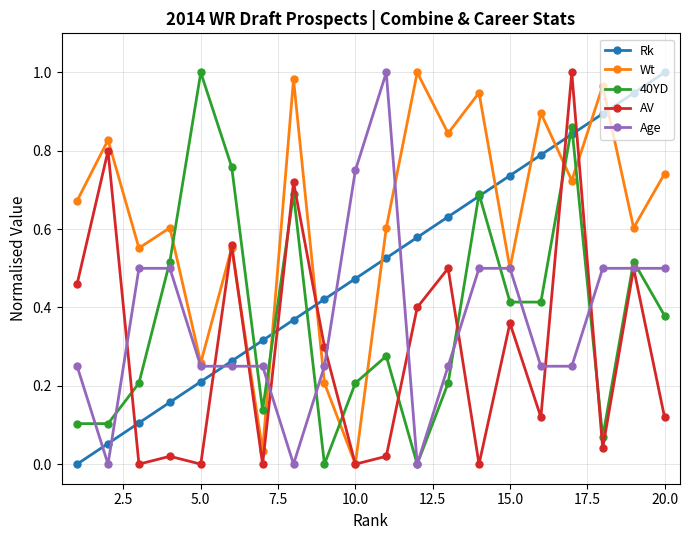

How many times do Rk and Age cross each other?

5